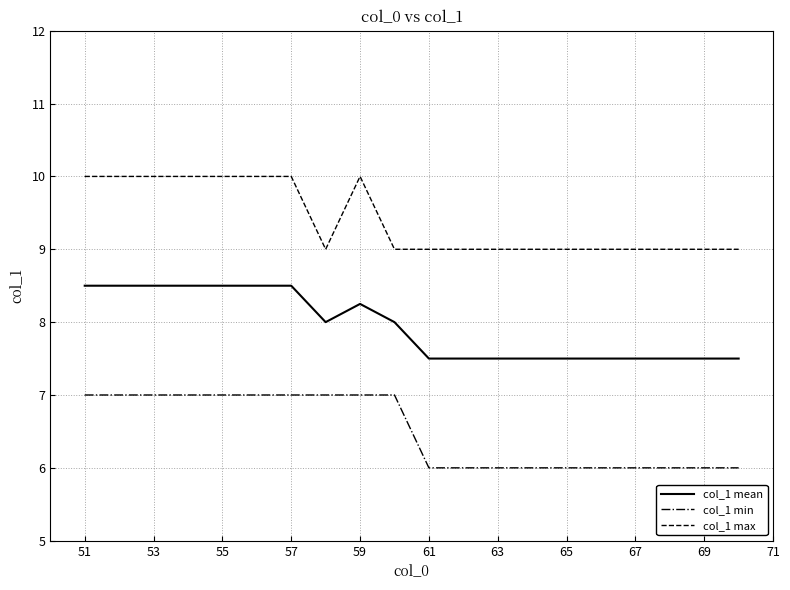

True or false: col_1 mean and col_1 max intersect in this chart.

False